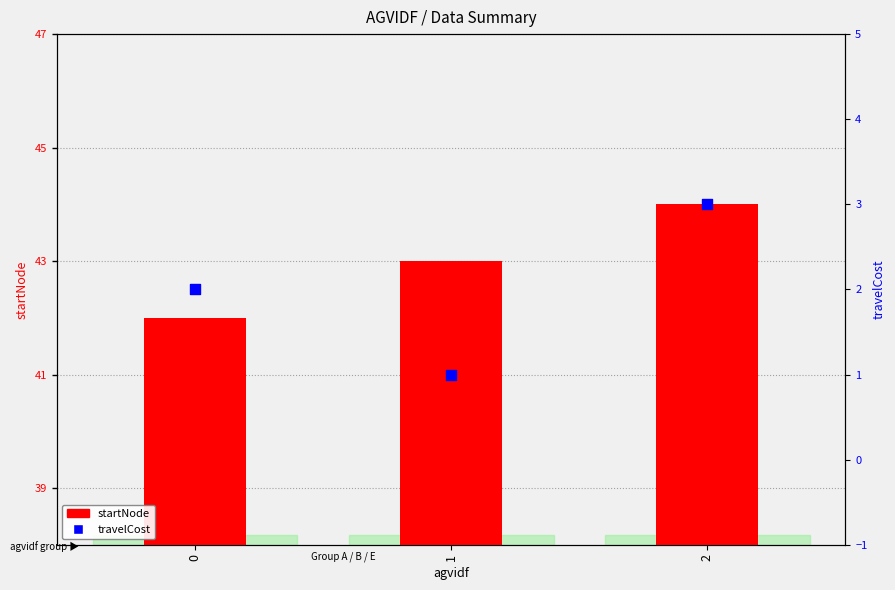

At how many categories does at least one series exceed 7?

3